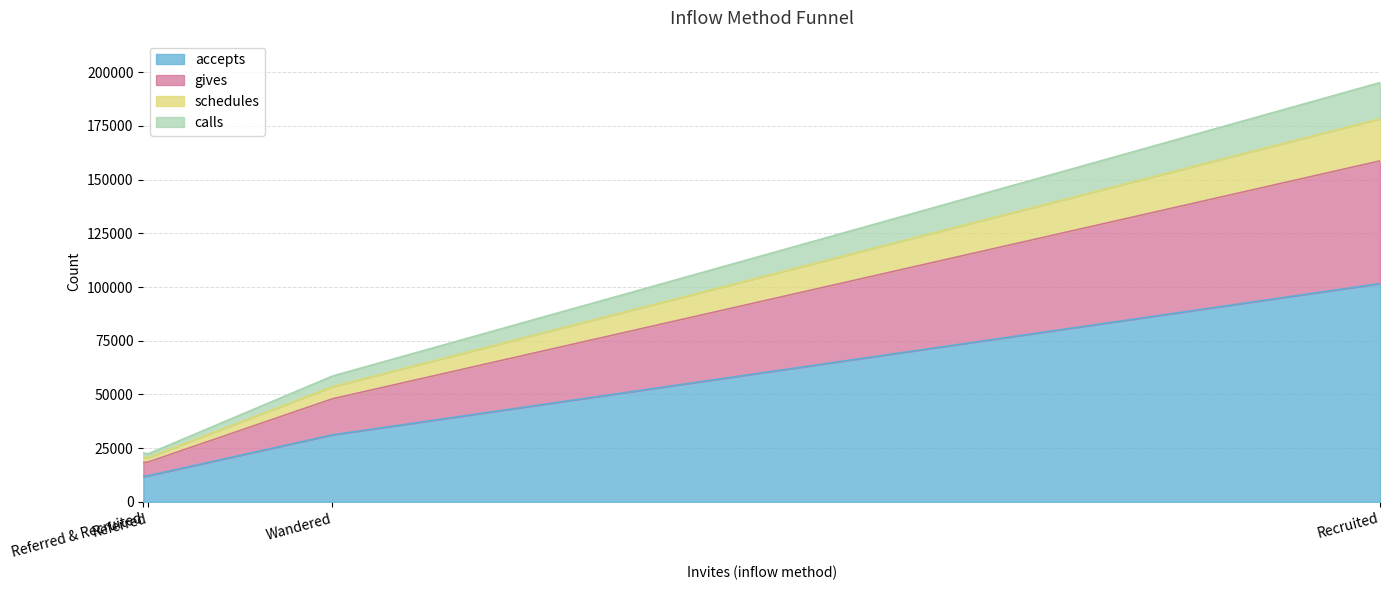

What is the label of the 4th point from the left?

Recruited